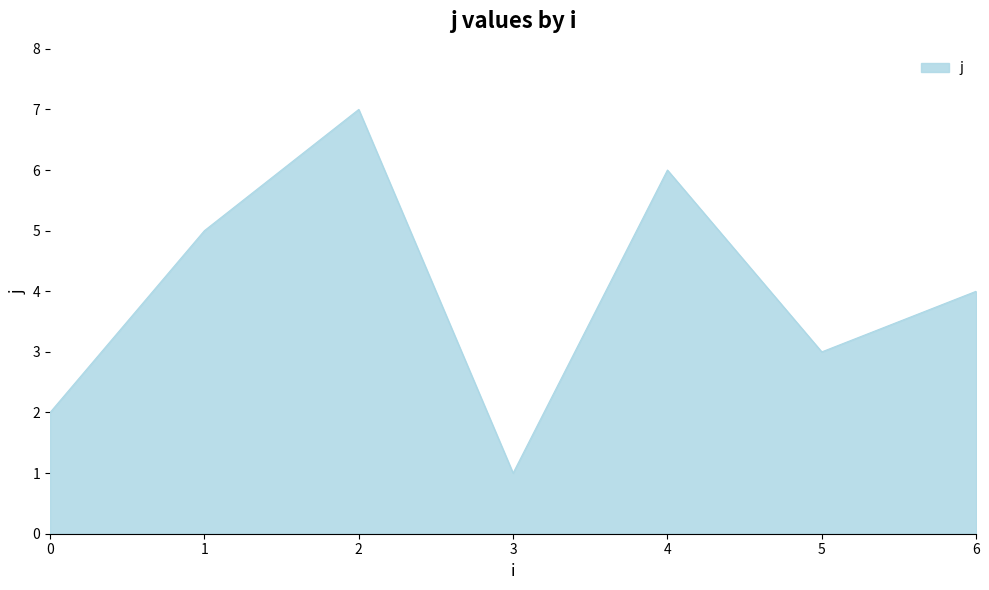

Rank the categories by value from highest to lowest.

2, 4, 1, 6, 5, 0, 3